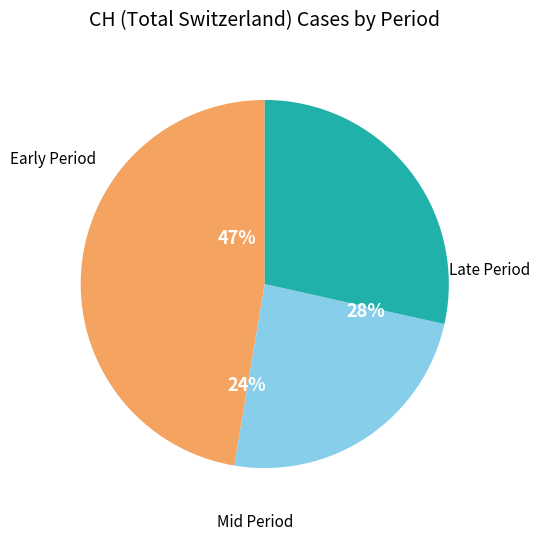

The 2020-06-28 slice represents 1% of the pie. True or false?

False